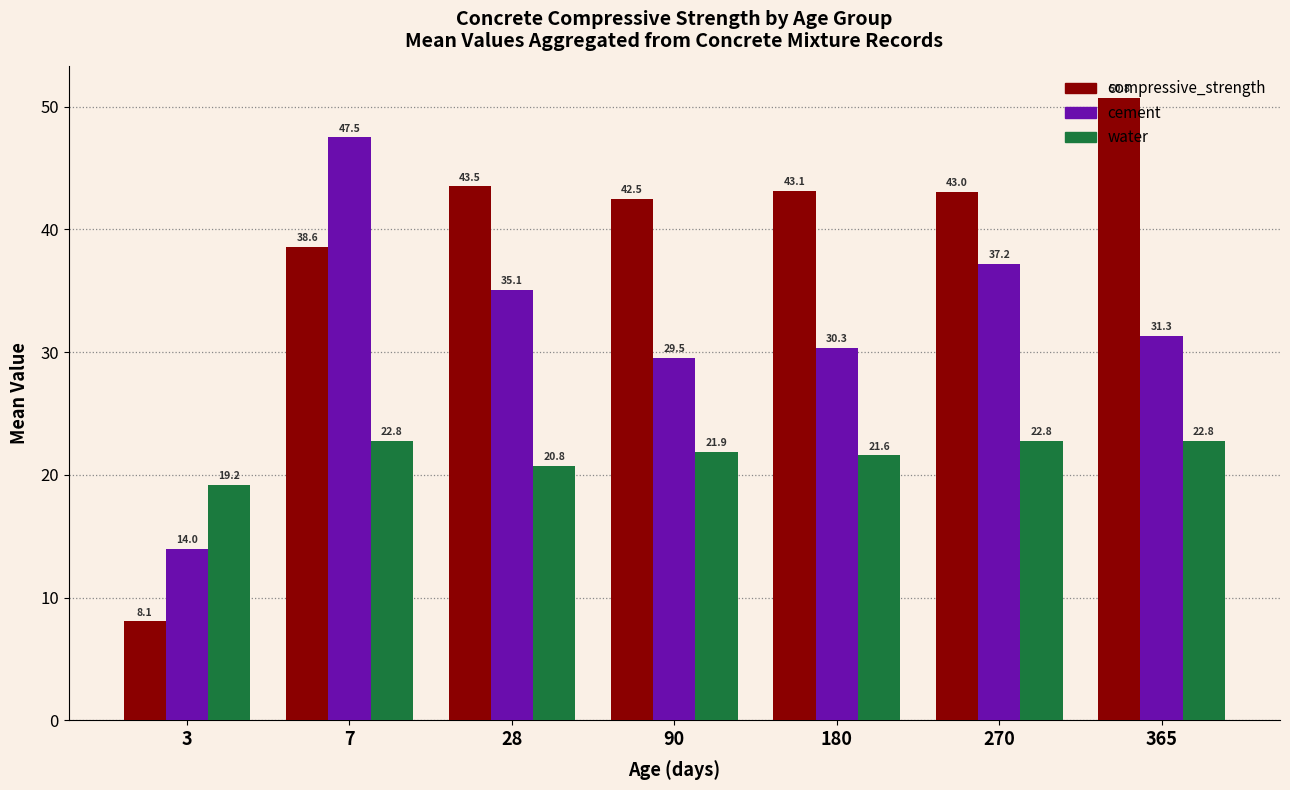

At which label does water reach its minimum?

3